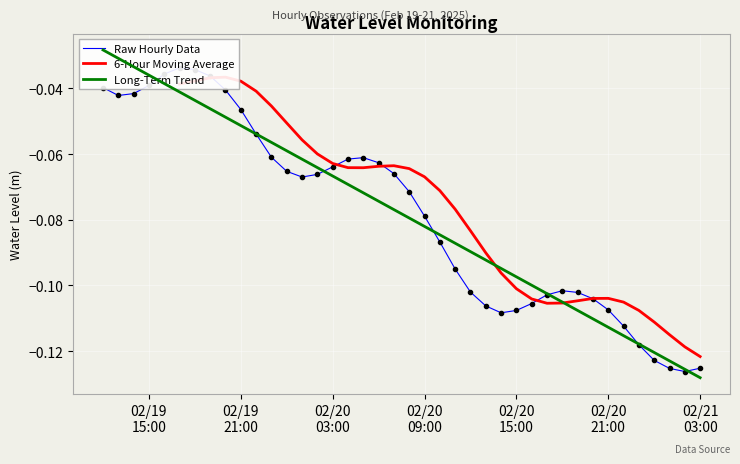

Count the number of categories in the chart.

40